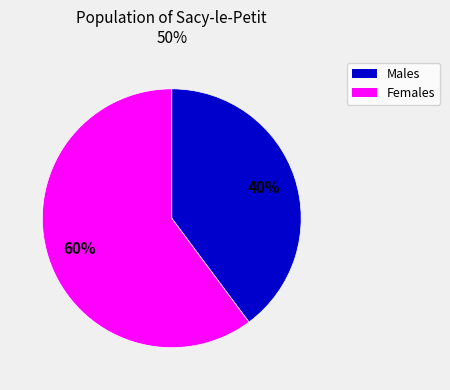

Count the number of slices in the pie.

2